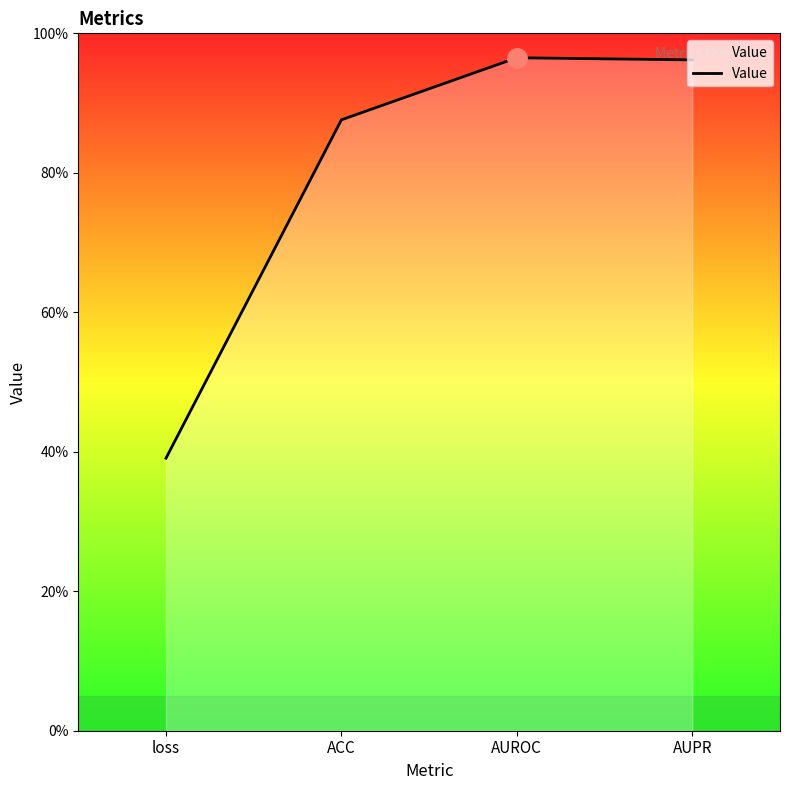

Does the chart display data point markers on the line(s)?

No